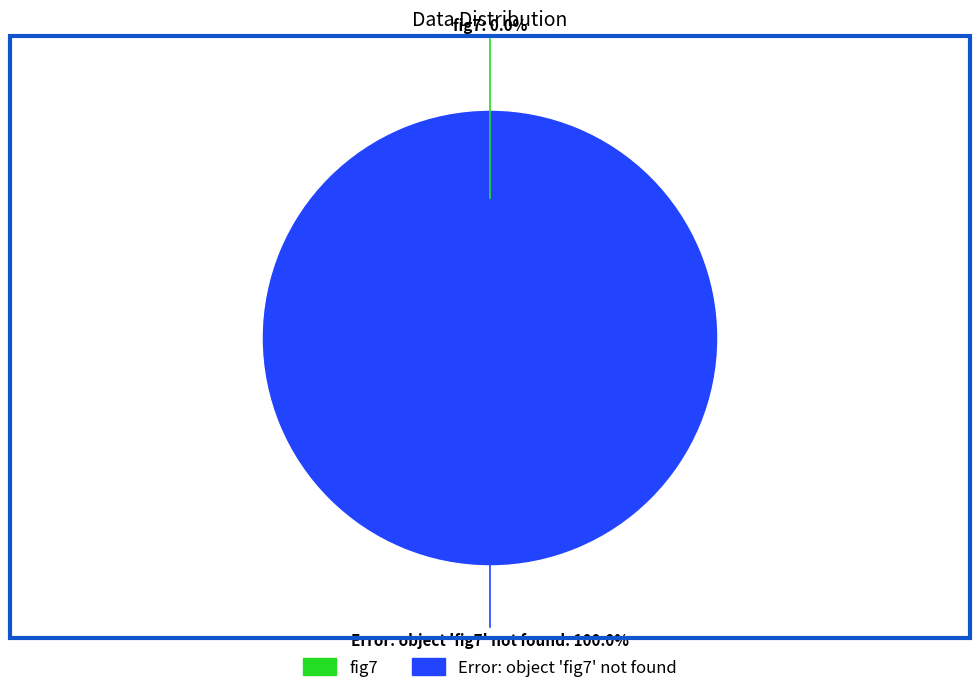

Rank the categories by value from lowest to highest.

fig7, Error: object 'fig7' not found